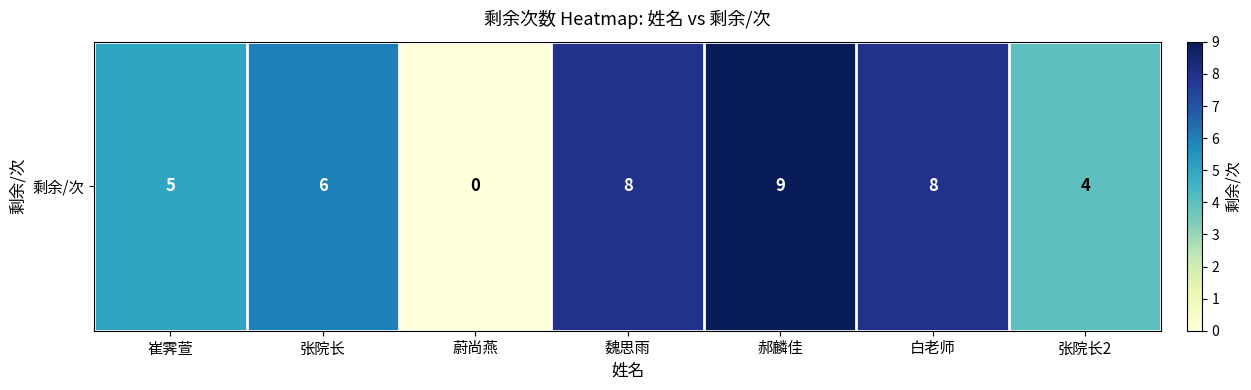

What is the sum of the values at 郝麟佳 and 张院长?

15